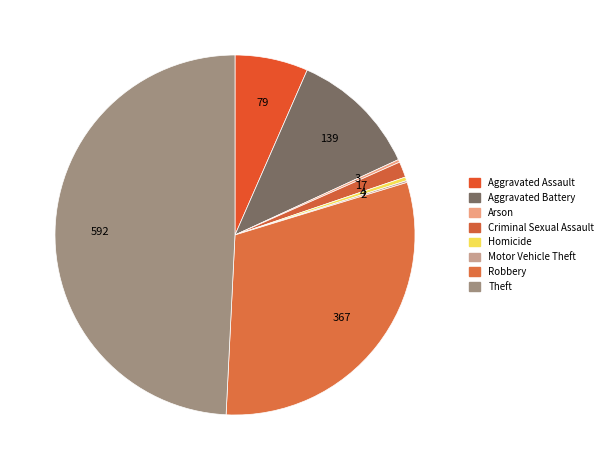

How many segments does this pie chart have?

8